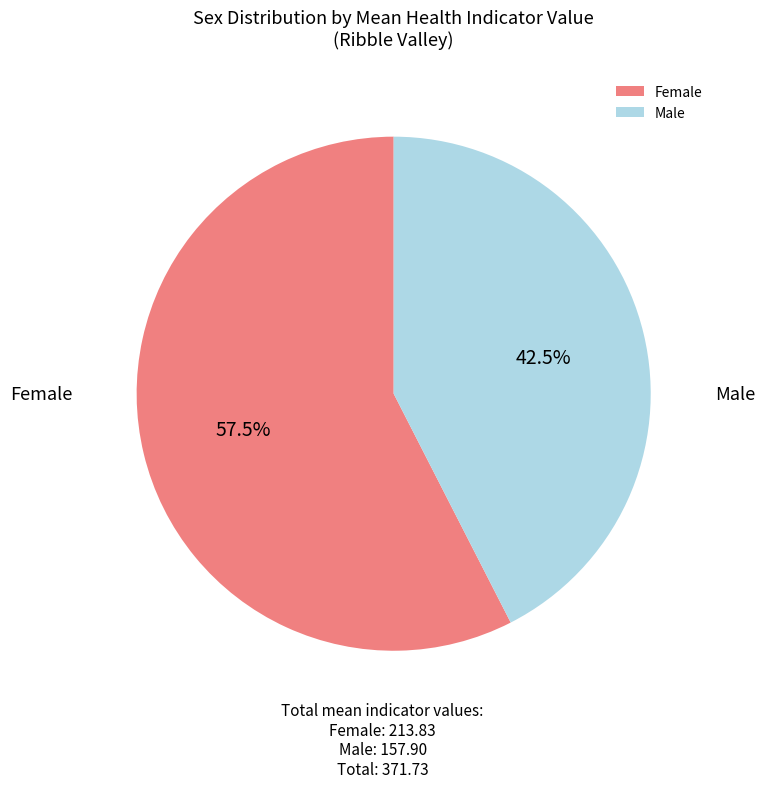

How many slices are in this pie chart?

2